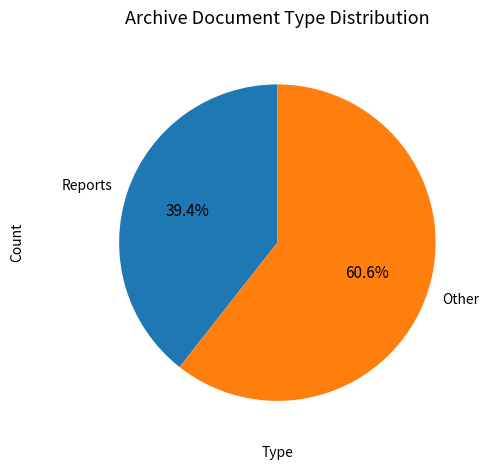

Is there a majority slice in this chart?

Yes